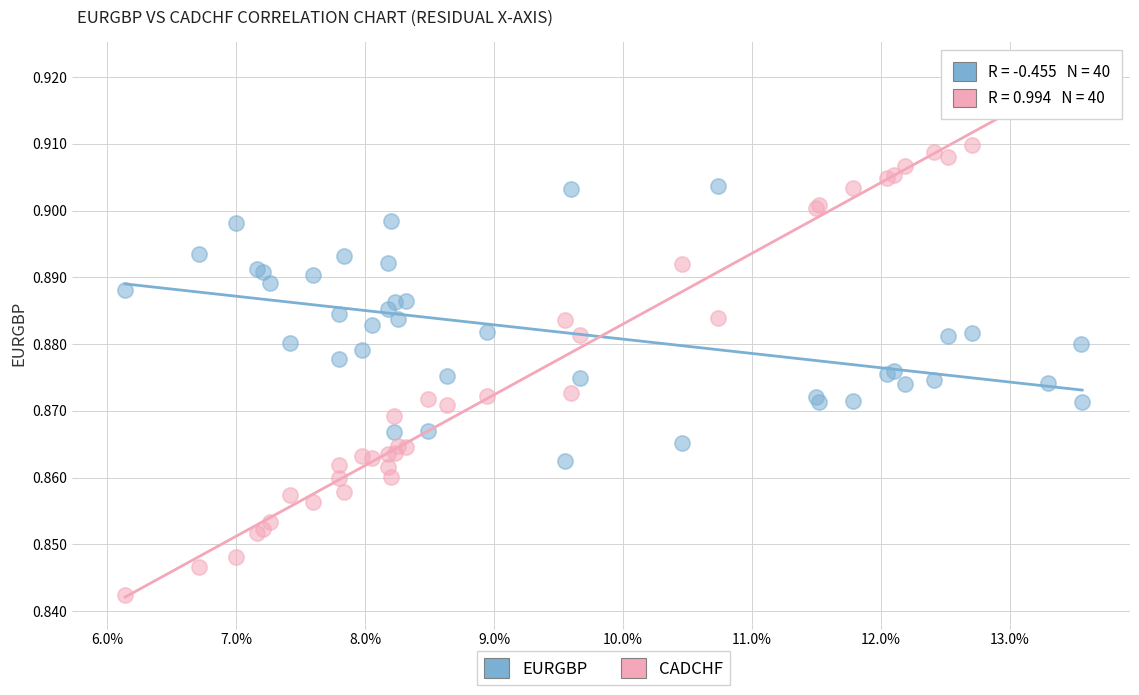

Which series reaches the minimum Y coordinate?

CADCHF